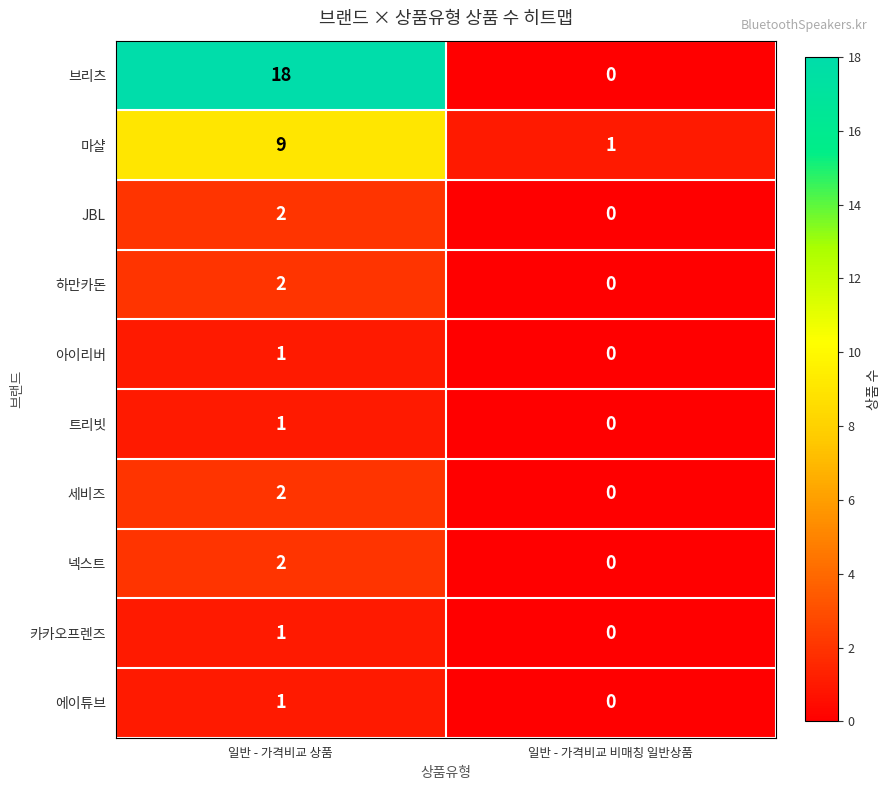

Reading left to right, extract all data points from this chart.

브리츠: 일반 - 가격비교 상품=18	일반 - 가격비교 비매칭 일반상품=0
마샬: 일반 - 가격비교 상품=9	일반 - 가격비교 비매칭 일반상품=1
JBL: 일반 - 가격비교 상품=2	일반 - 가격비교 비매칭 일반상품=0
하만카돈: 일반 - 가격비교 상품=2	일반 - 가격비교 비매칭 일반상품=0
아이리버: 일반 - 가격비교 상품=1	일반 - 가격비교 비매칭 일반상품=0
트리빗: 일반 - 가격비교 상품=1	일반 - 가격비교 비매칭 일반상품=0
세비즈: 일반 - 가격비교 상품=2	일반 - 가격비교 비매칭 일반상품=0
넥스트: 일반 - 가격비교 상품=2	일반 - 가격비교 비매칭 일반상품=0
카카오프렌즈: 일반 - 가격비교 상품=1	일반 - 가격비교 비매칭 일반상품=0
에이튜브: 일반 - 가격비교 상품=1	일반 - 가격비교 비매칭 일반상품=0